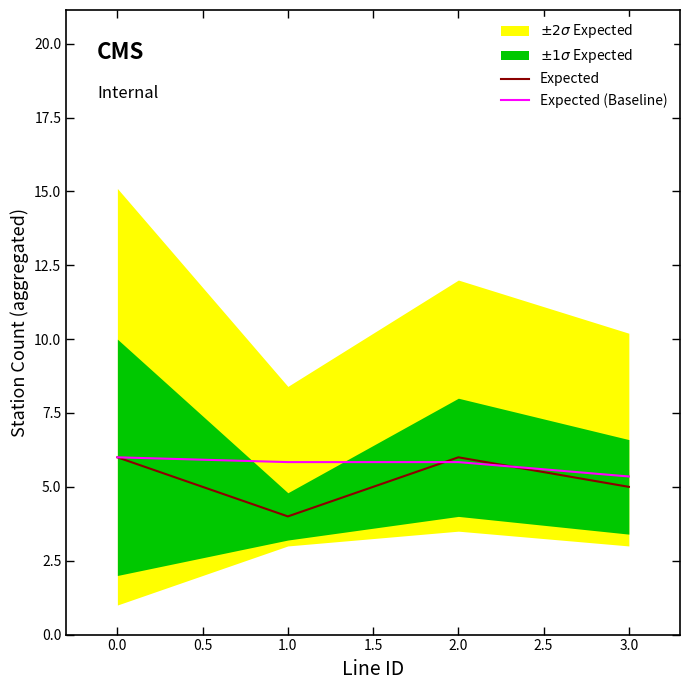

Which series has the largest total across all categories?

Expected (Baseline)